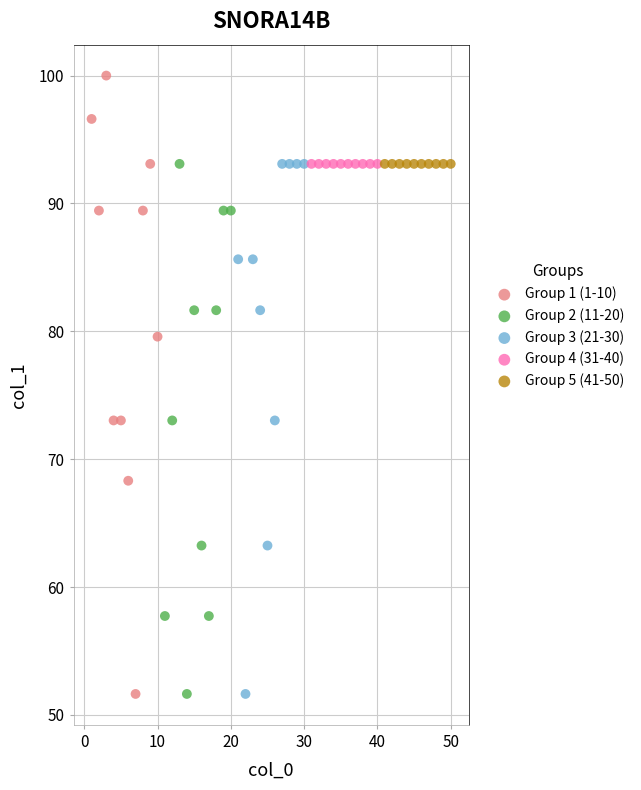

Which series contains the highest Y value?

Group 1 (1-10)